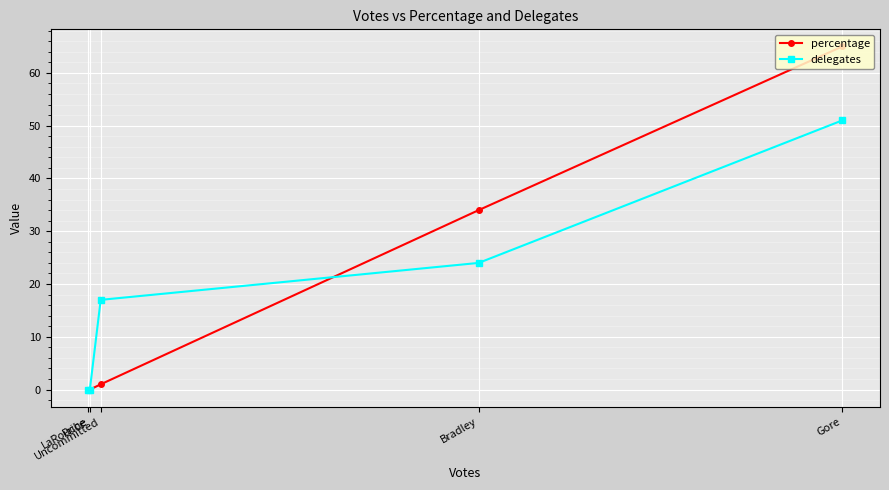

Rank the categories by percentage value from lowest to highest.

LaRouche, Price, Uncommitted, Bradley, Gore